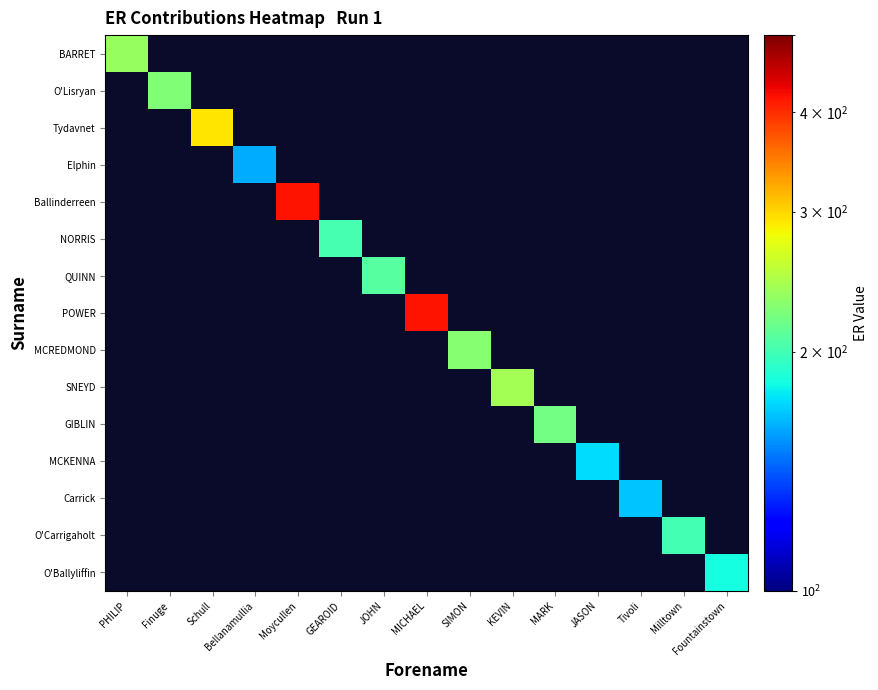

What is the maximum value shown in the chart?

416.7